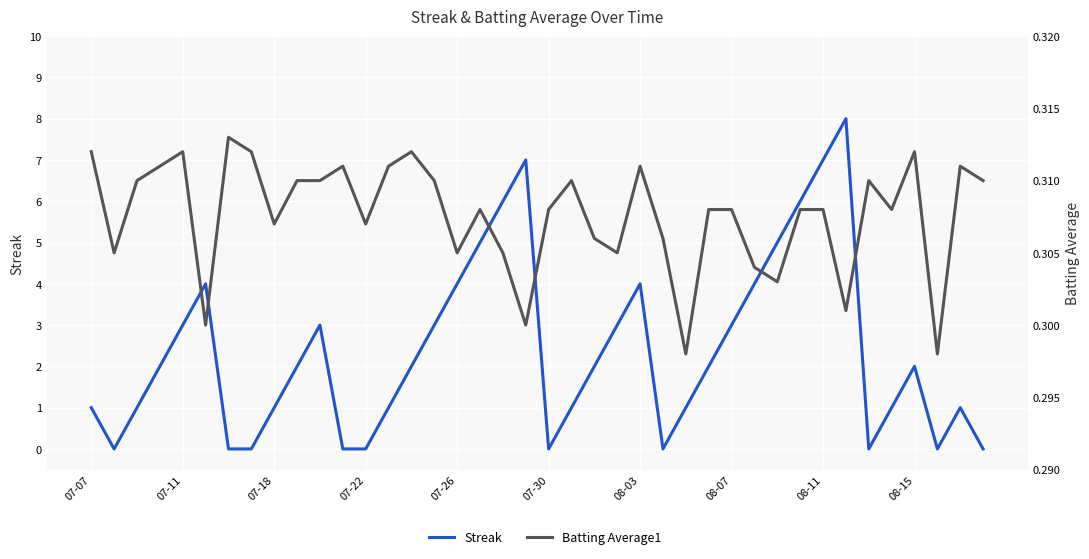

Reading left to right, transcribe all the data shown in this chart.

Streak: 1.0	0.0	1.0	2.0	3.0	4.0	0.0	0.0	1.0	2.0	3.0	0.0	0.0	1.0	2.0	3.0	4.0	5.0	6.0	7.0	0.0	1.0	2.0	3.0	4.0	0.0	1.0	2.0	3.0	4.0	5.0	6.0	7.0	8.0	0.0	1.0	2.0	0.0	1.0	0.0
Batting Average1: 0.3	0.3	0.3	0.3	0.3	0.3	0.3	0.3	0.3	0.3	0.3	0.3	0.3	0.3	0.3	0.3	0.3	0.3	0.3	0.3	0.3	0.3	0.3	0.3	0.3	0.3	0.3	0.3	0.3	0.3	0.3	0.3	0.3	0.3	0.3	0.3	0.3	0.3	0.3	0.3